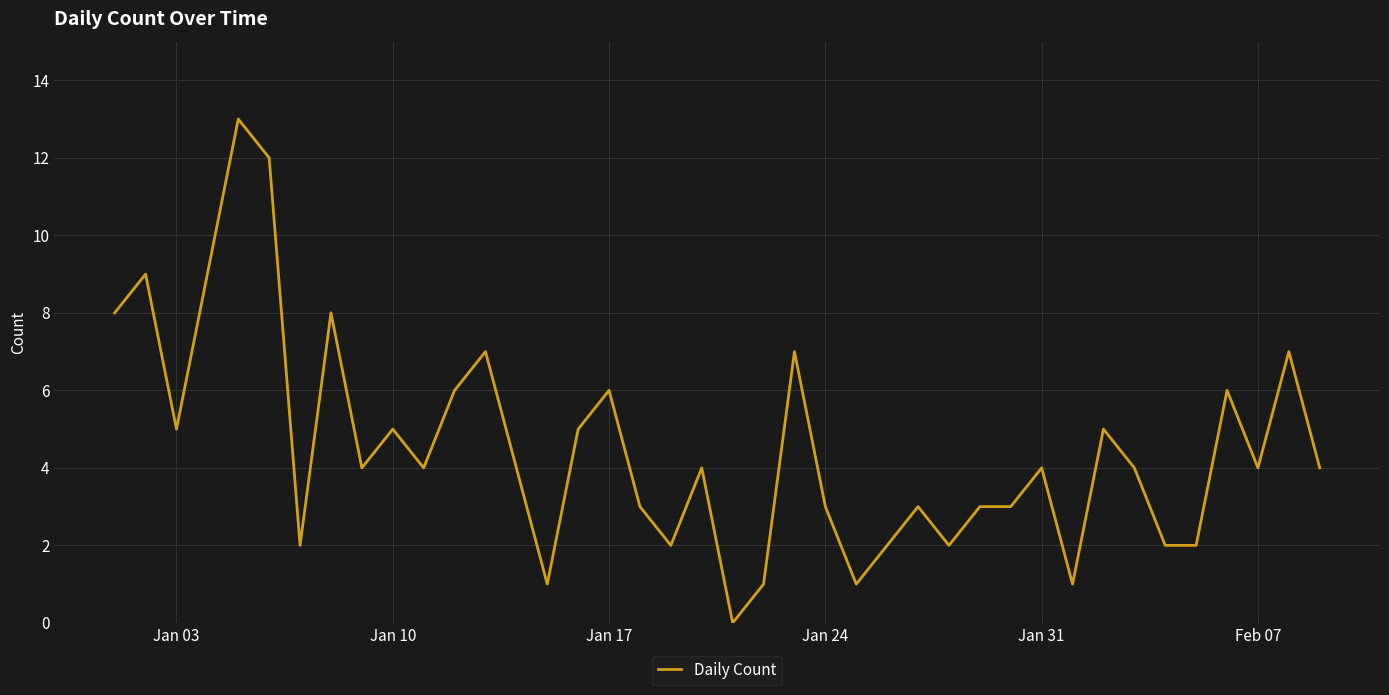

What is the difference between the maximum and minimum values?

13